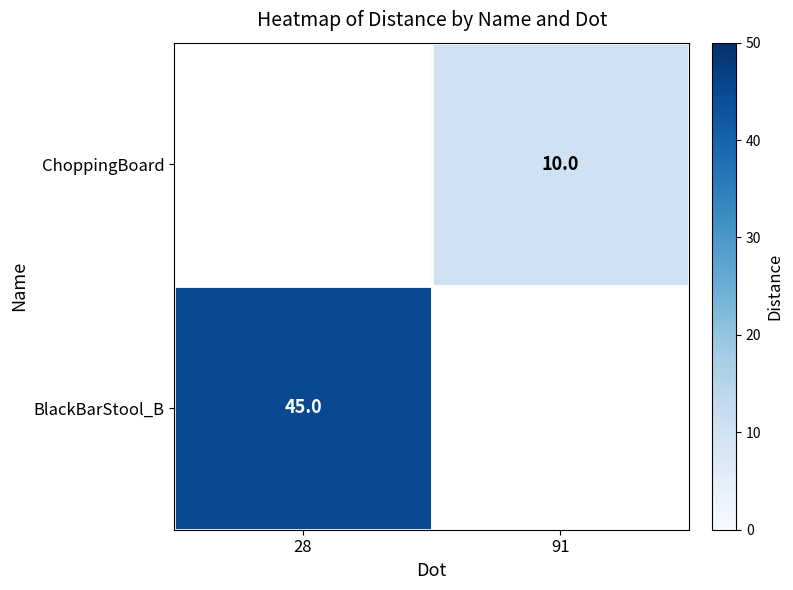

Is it true that ChoppingBoard equals 10 at 91?

True